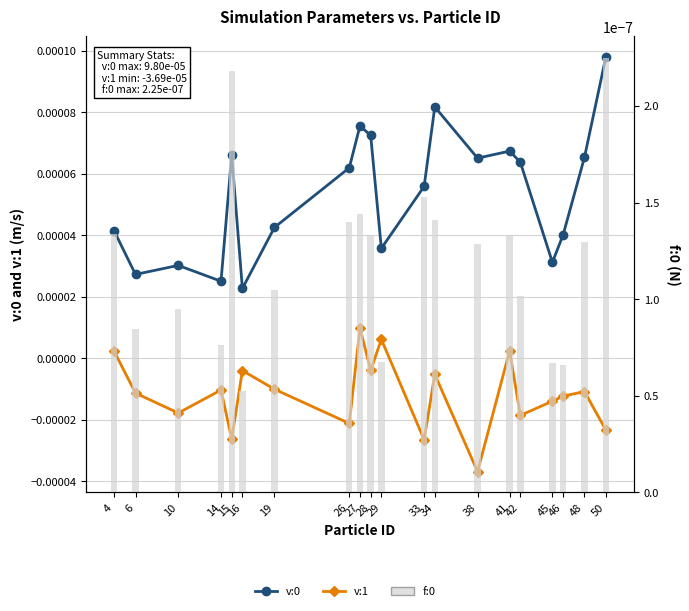

List the series in order of their overall mean, lowest first.

v:1, f:0, v:0